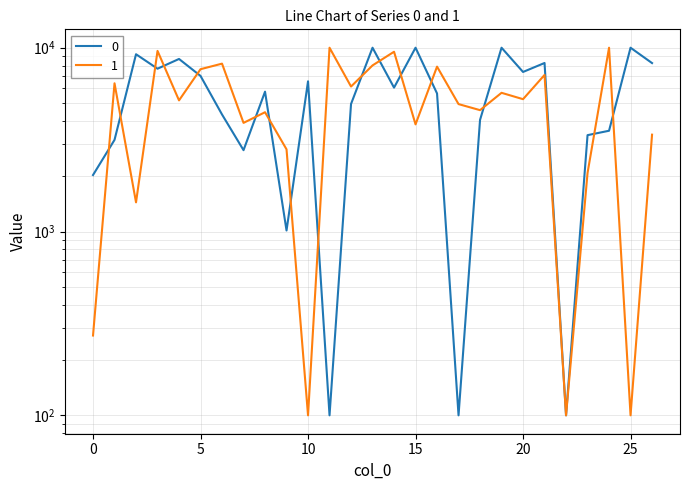

Where do 0 and 1 first cross each other?

0 and 1